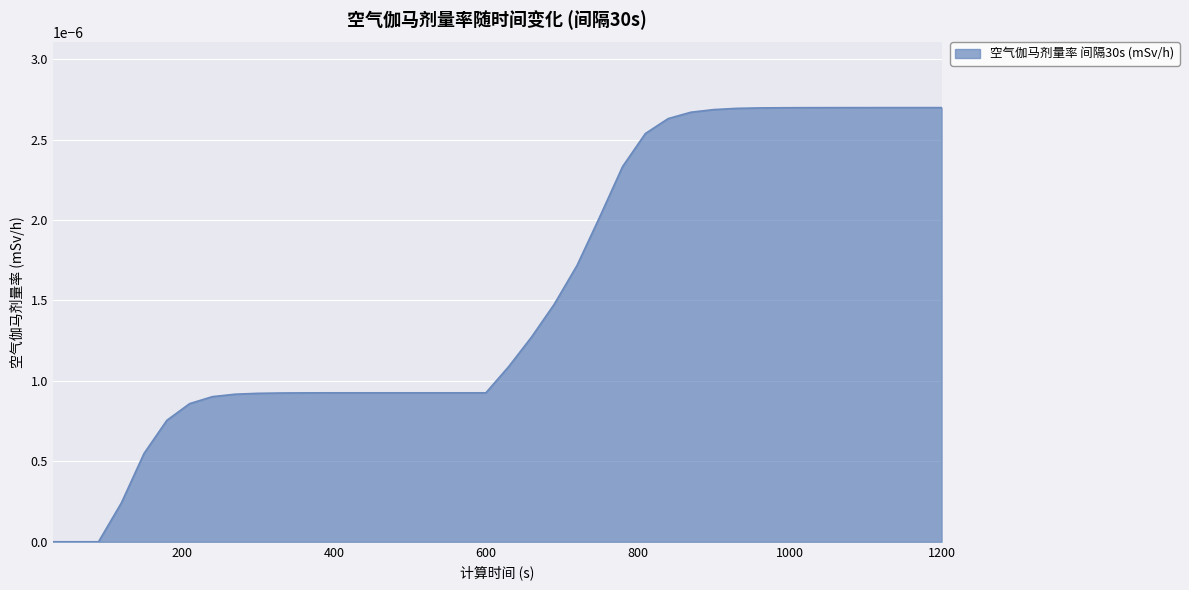

How many lines are shown in the chart?

1